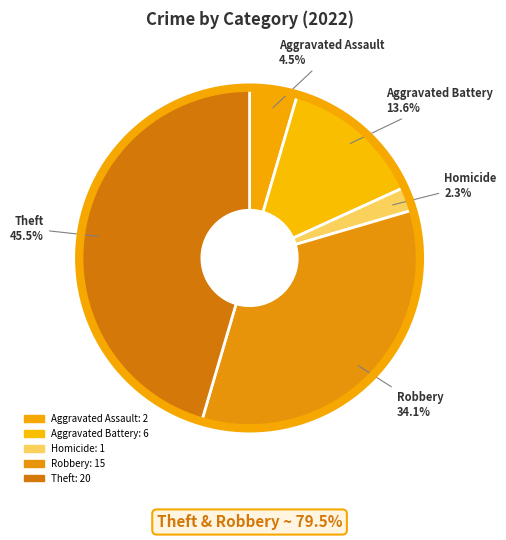

How many segments does this pie chart have?

5